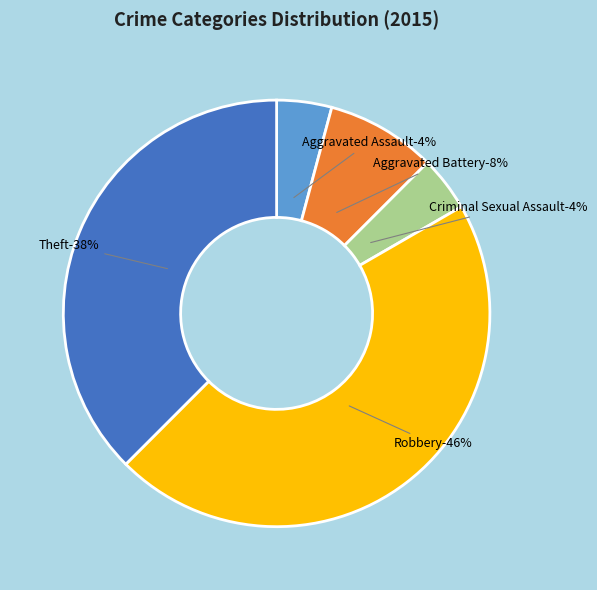

Rank the categories by value from highest to lowest.

Robbery, Theft, Aggravated Battery, Aggravated Assault, Criminal Sexual Assault